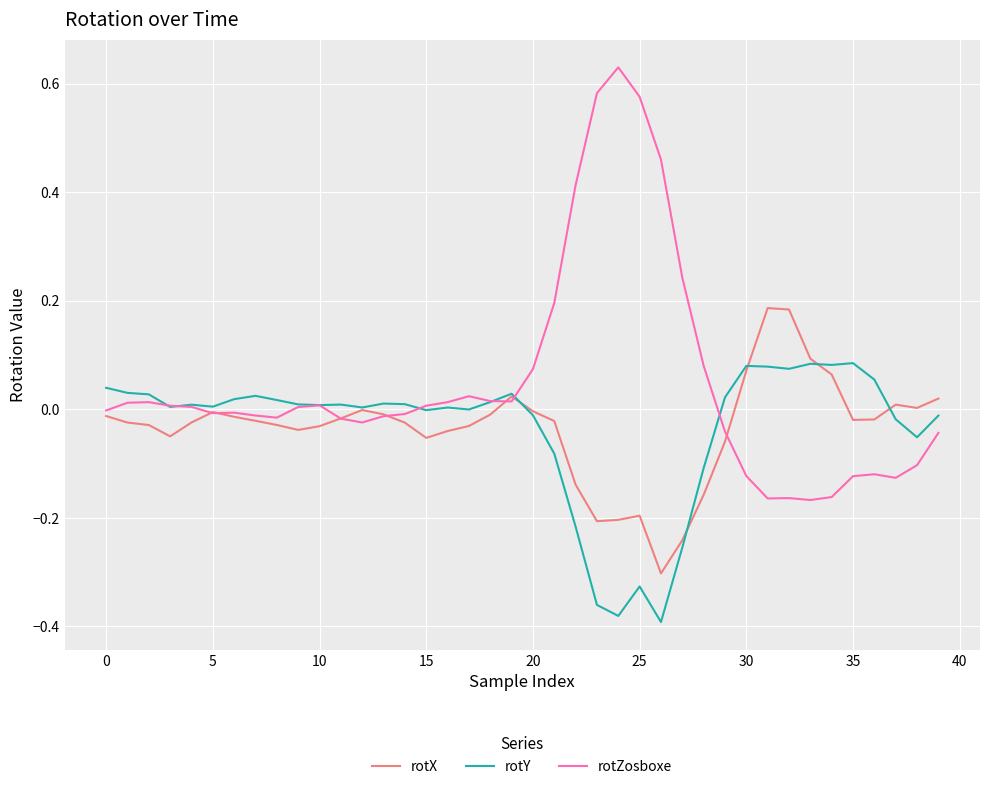

Which series has the largest range (max minus min)?

rotZosboxe